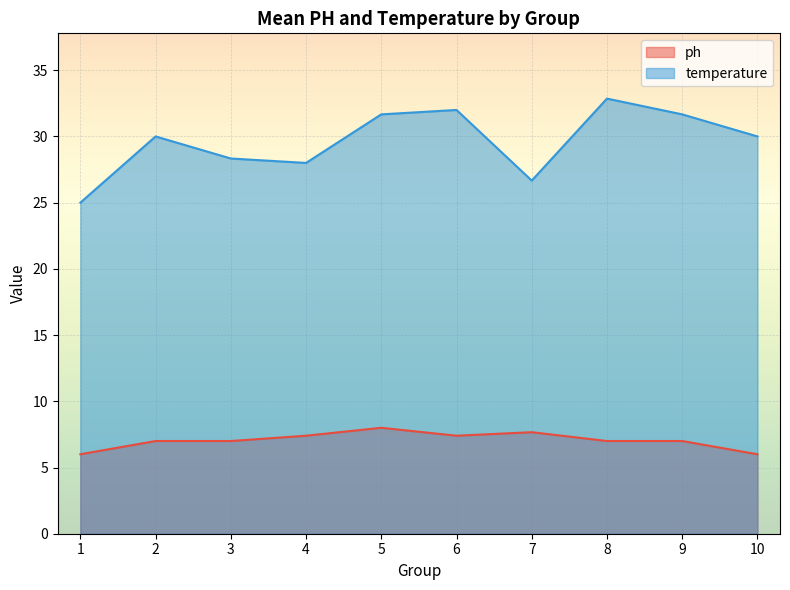

Which series has the largest range (max minus min)?

temperature